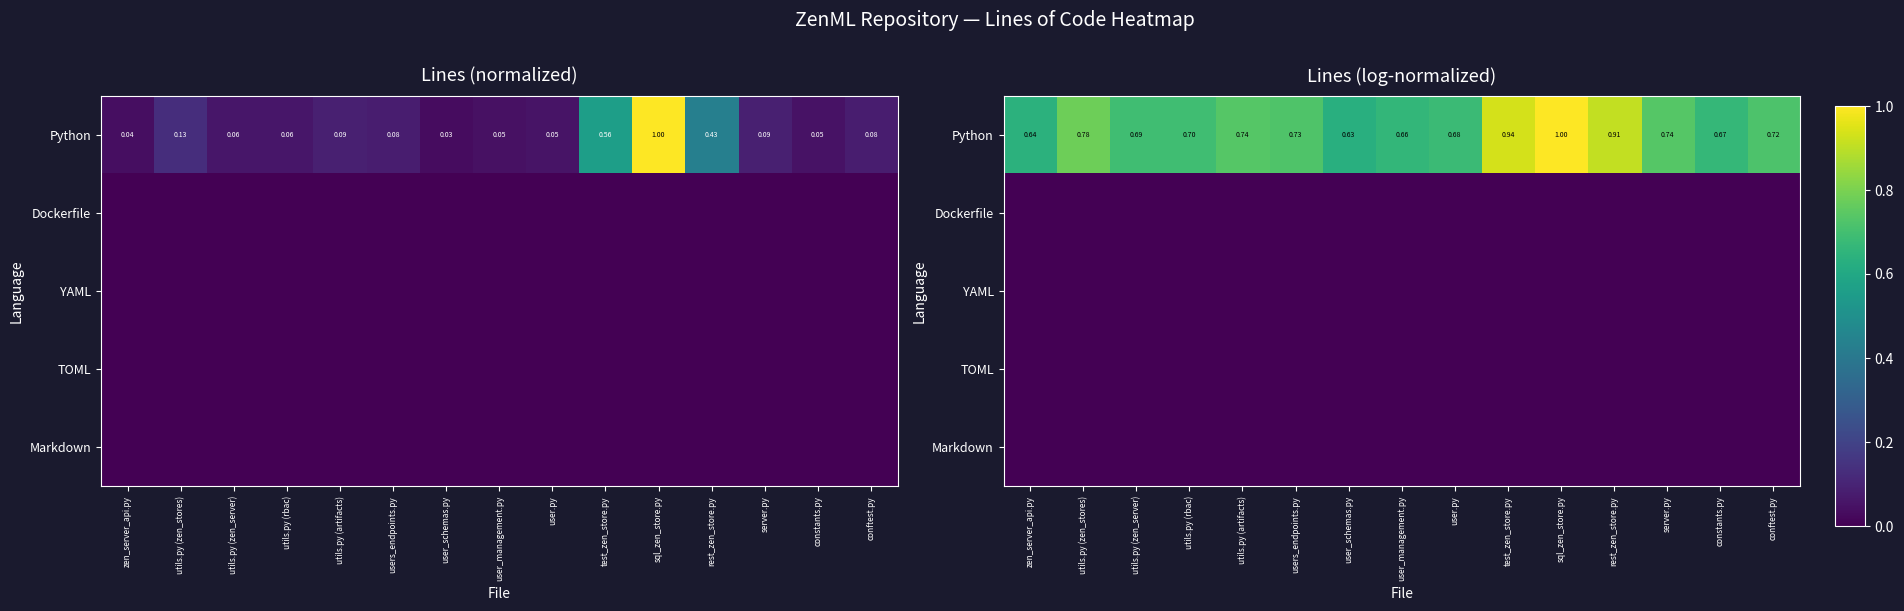

The Markdown series shows 0.0 at utils.py (zen_stores). True or false?

True